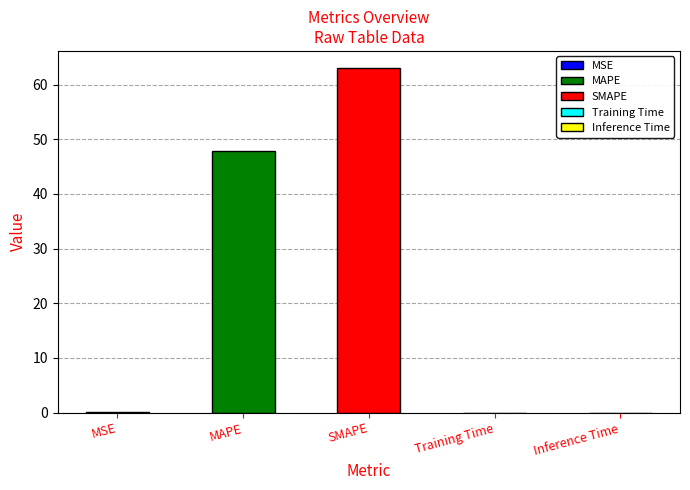

What is the change in value from MAPE to SMAPE?

+15.1